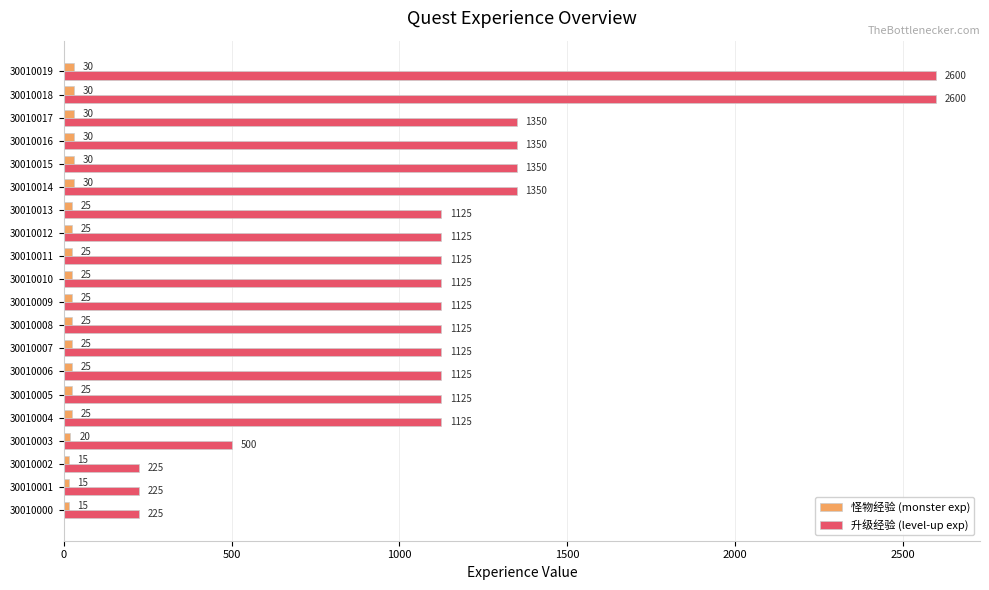

Which series has the largest total across all categories?

升级经验 (level-up exp)